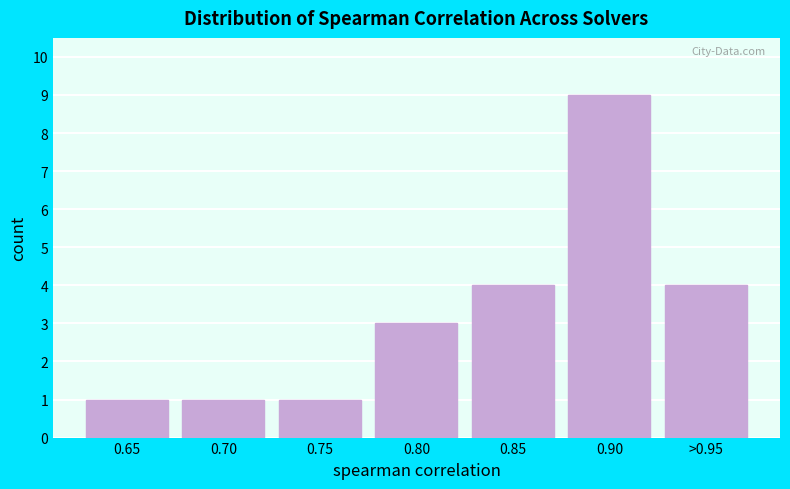

Reading right to left, what are all the values shown in this chart?

>0.95=4	0.90=9	0.85=4	0.80=3	0.75=1	0.70=1	0.65=1